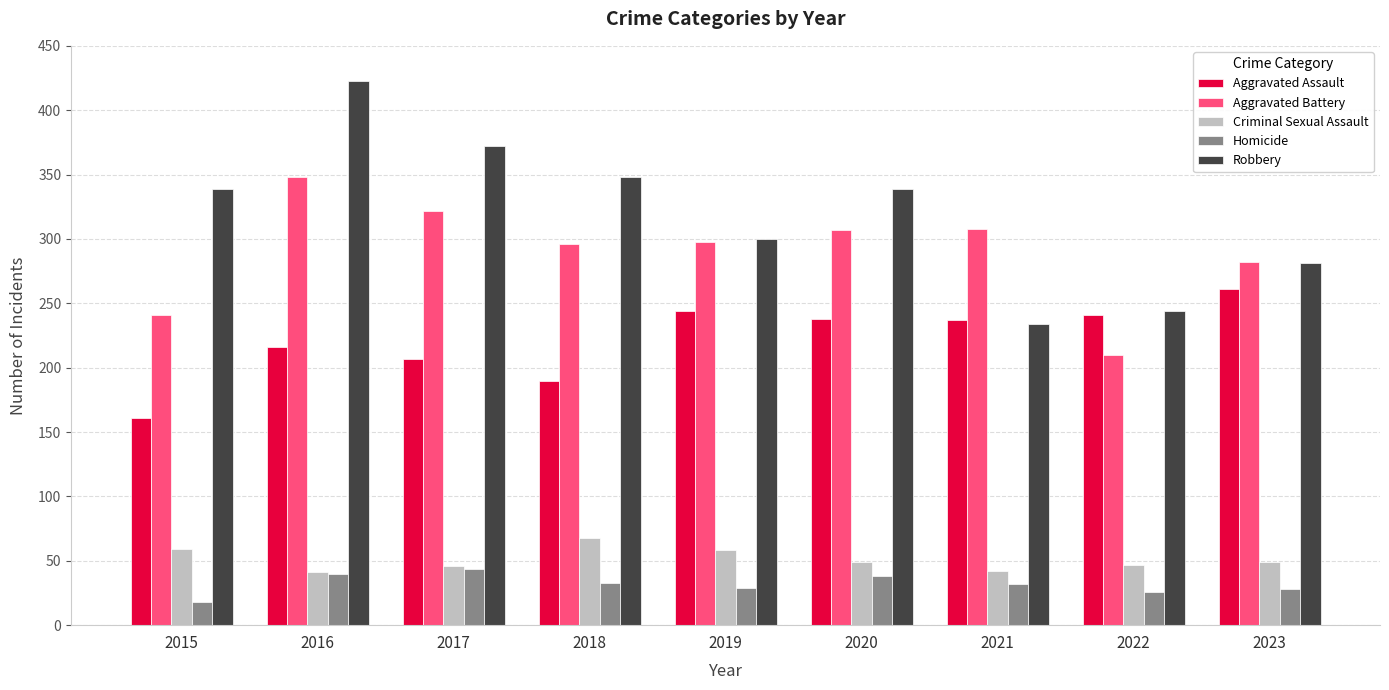

How many bars are there in each group?

5